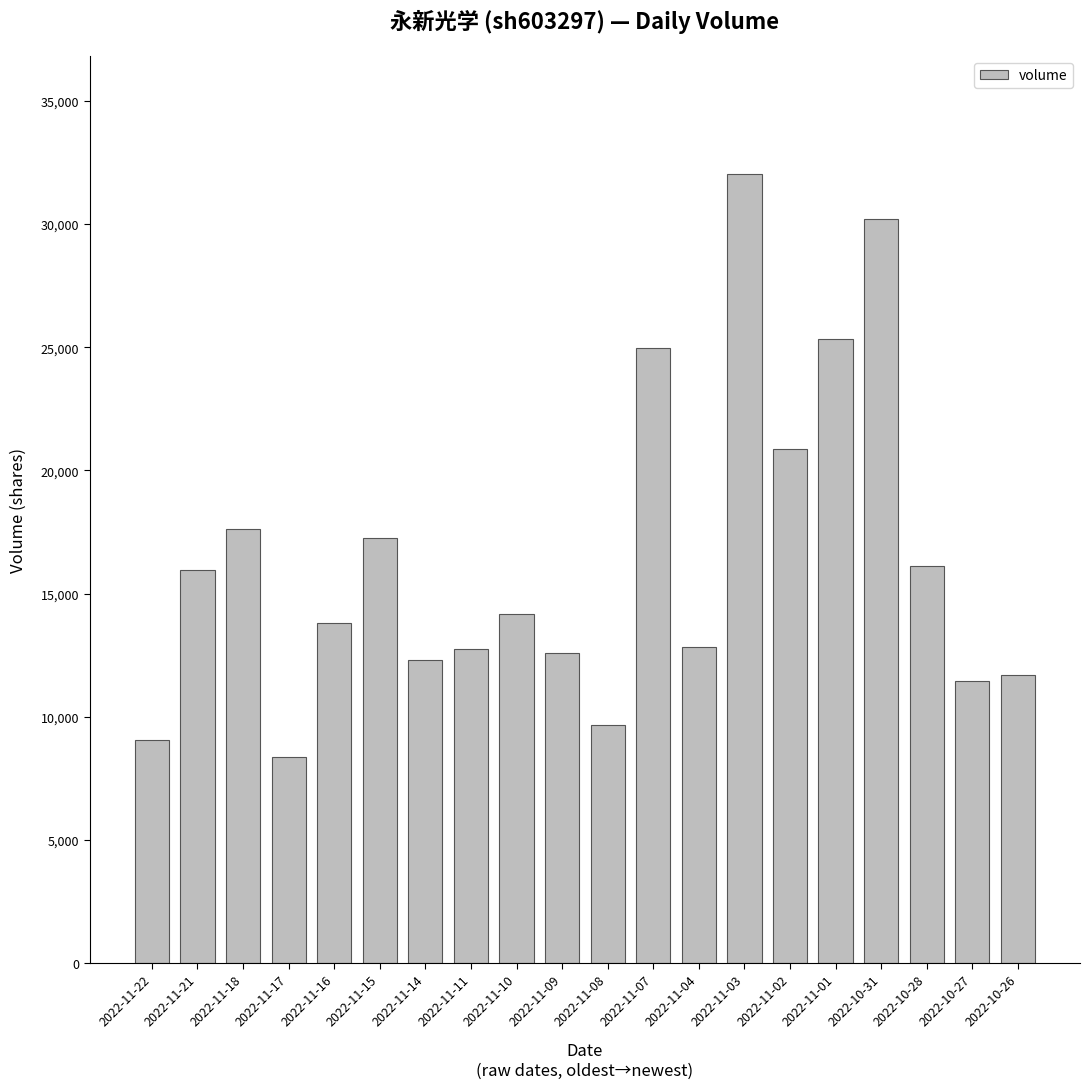

At which label is the value closest to 20206?

2022-11-02